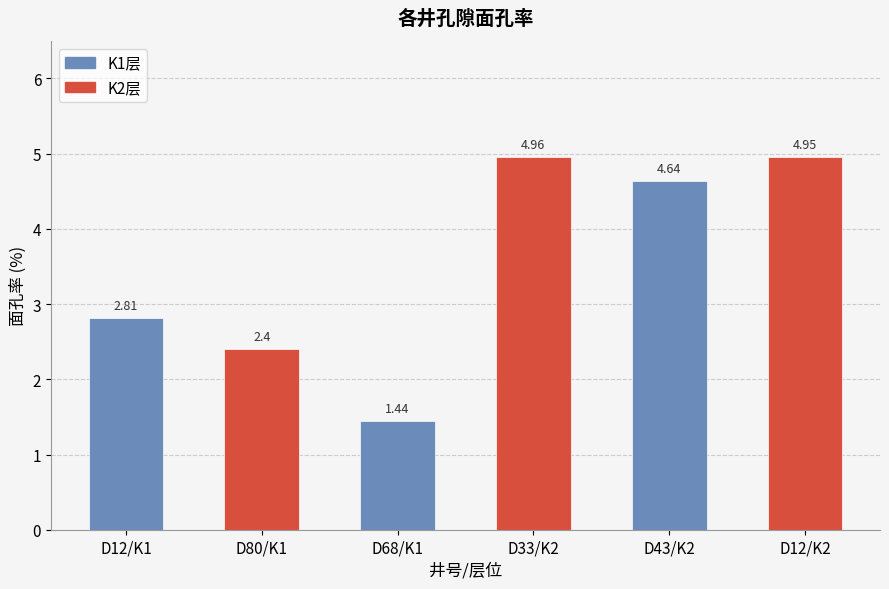

Rank the categories by value from lowest to highest.

D68/K1, D80/K1, D12/K1, D43/K2, D12/K2, D33/K2